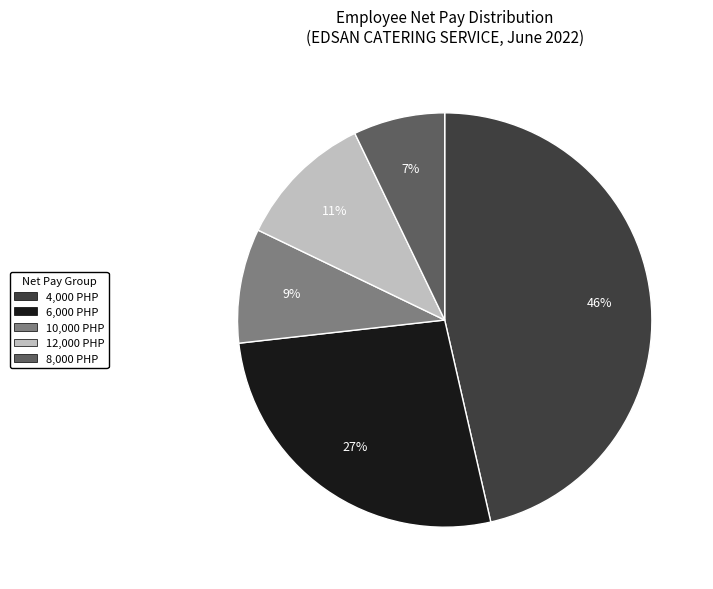

Does any single category account for the majority?

No